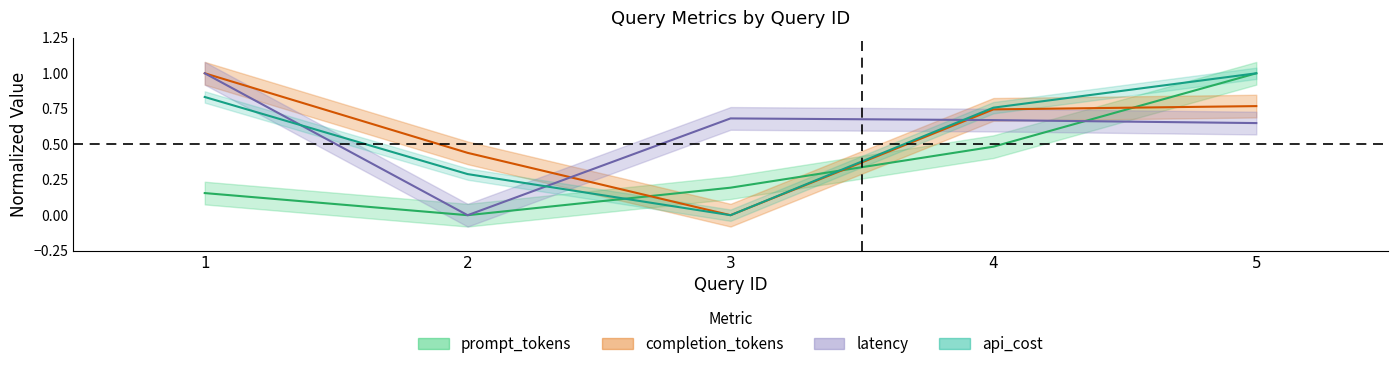

Which series has the largest range (max minus min)?

prompt_tokens